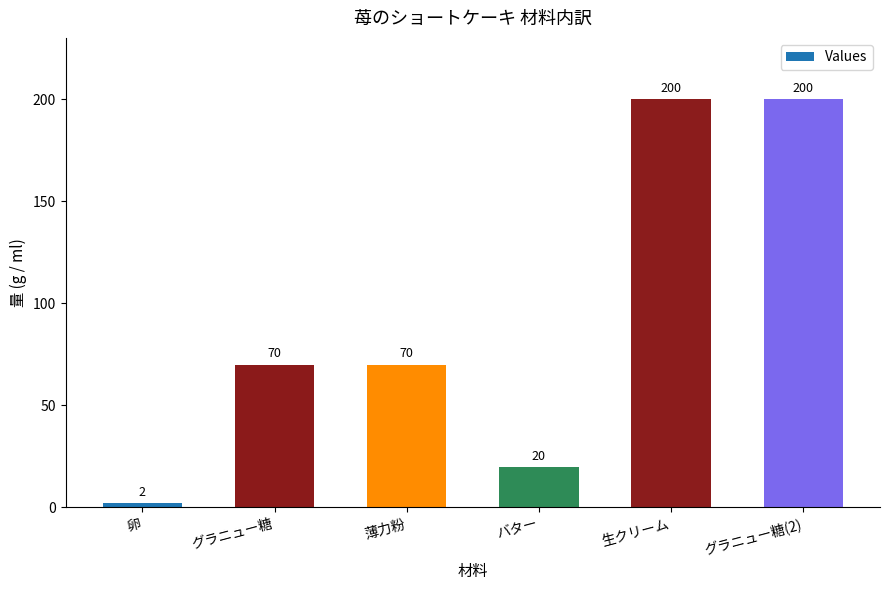

True or false: the data shows 100 at グラニュー糖.

False